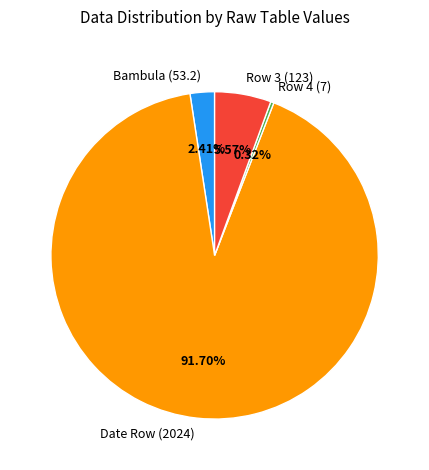

Which has a higher value, Bambula (53.2) or Date Row (2024)?

Date Row (2024)